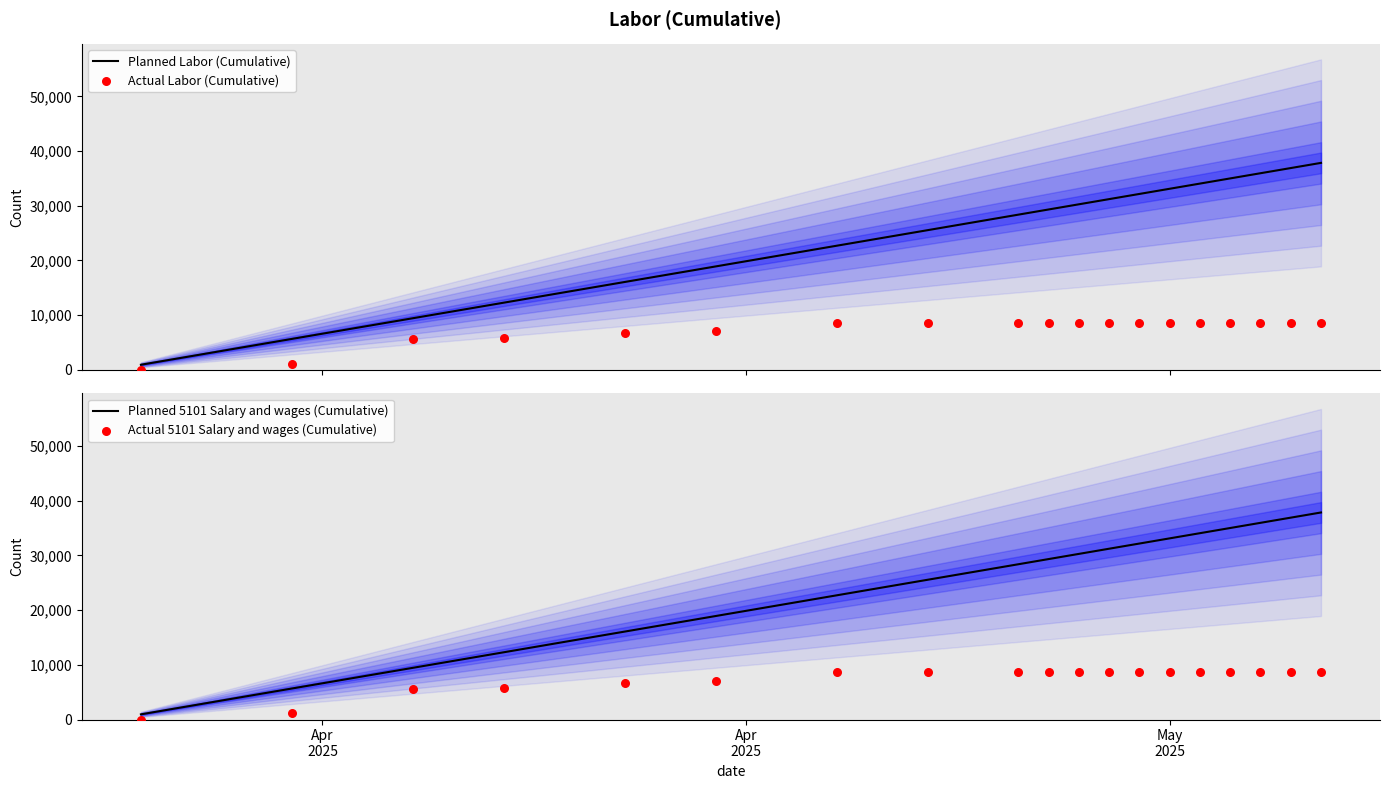

Which series reaches the minimum Y coordinate?

Actual Labor (Cumulative)